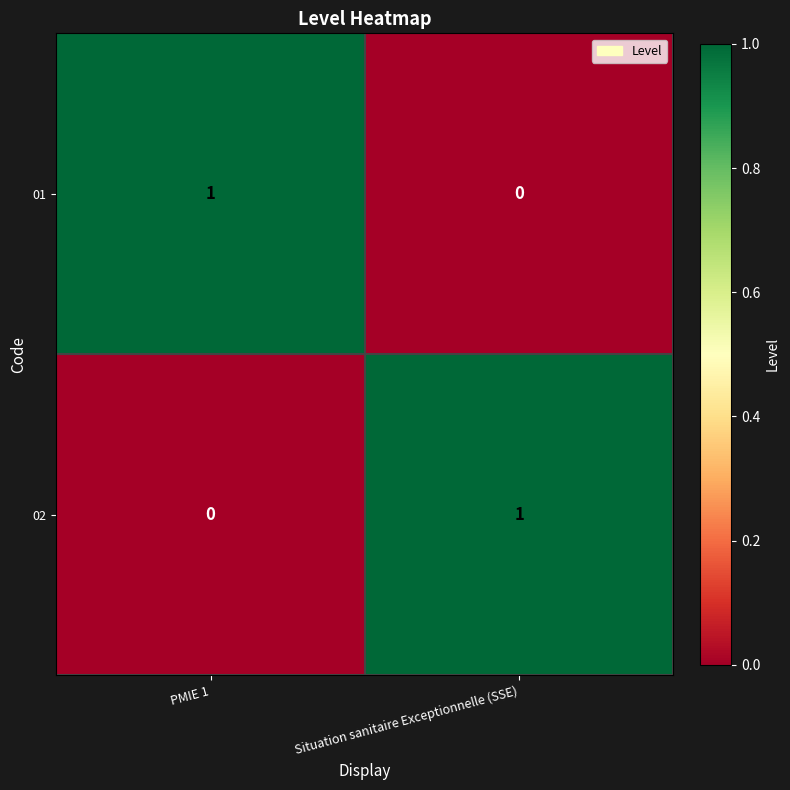

Is the value of 01 at PMIE 1 greater than the value of 02 at PMIE 1?

Yes